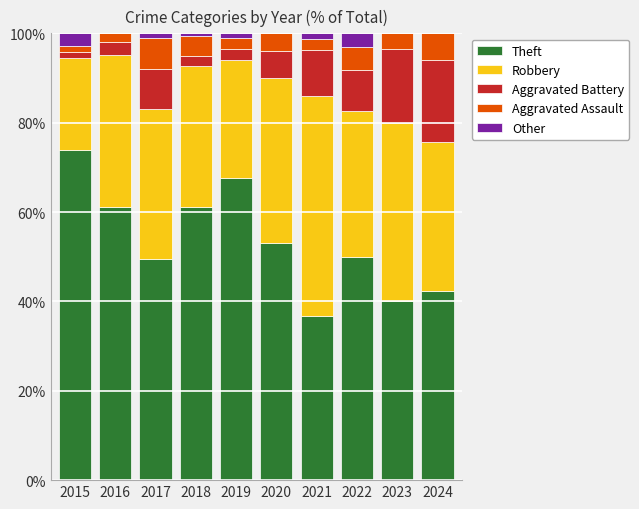

True or false: Theft has a value of 61.2 at 2018.

True